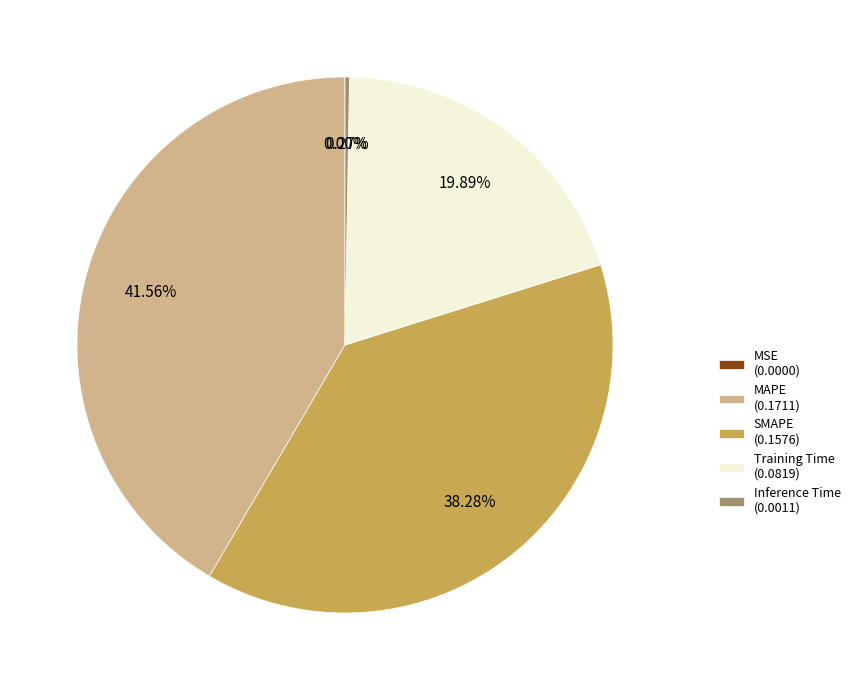

What percentage is the MAPE slice, to the nearest percent?

42%